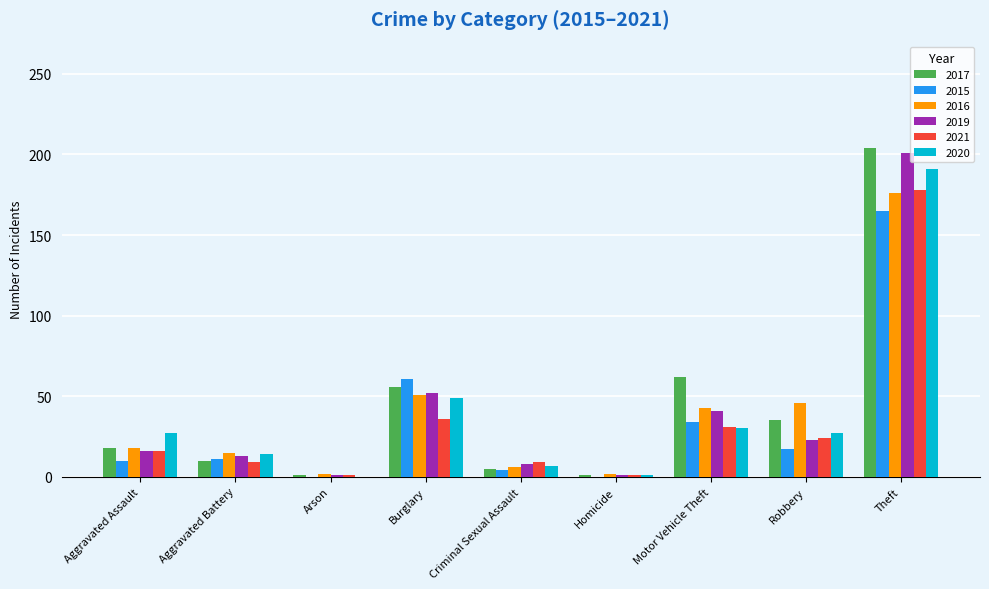

What is the average value of the 2019 series?

40